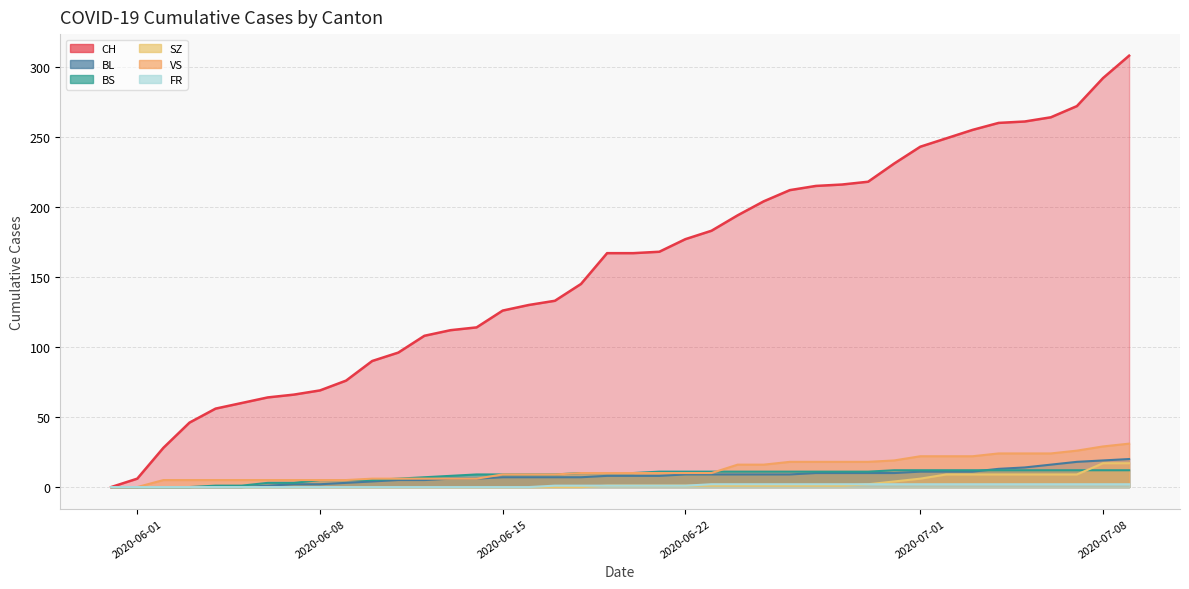

Which series has the largest total across all categories?

CH